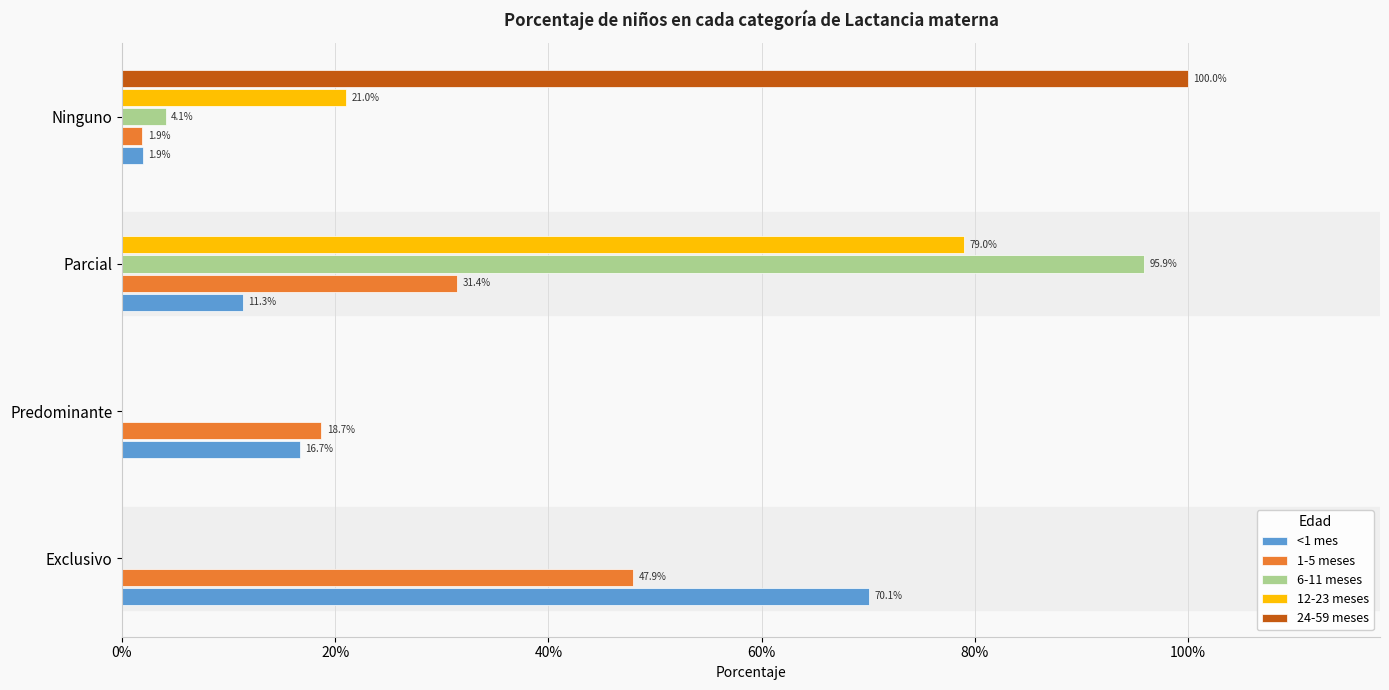

What is the value of the 12-23 meses bar at the 3rd from the left?

0.8